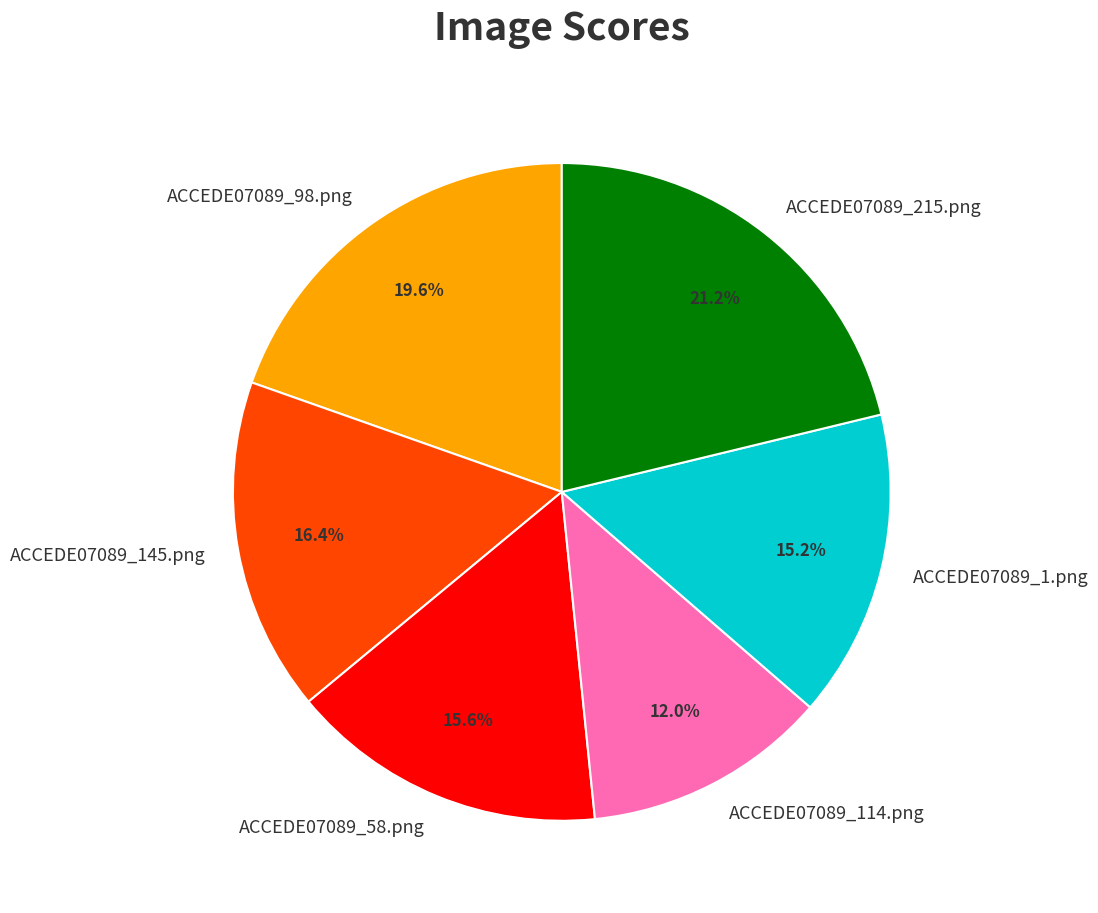

What percentage is the ACCEDE07089_1.png slice, to the nearest percent?

15%